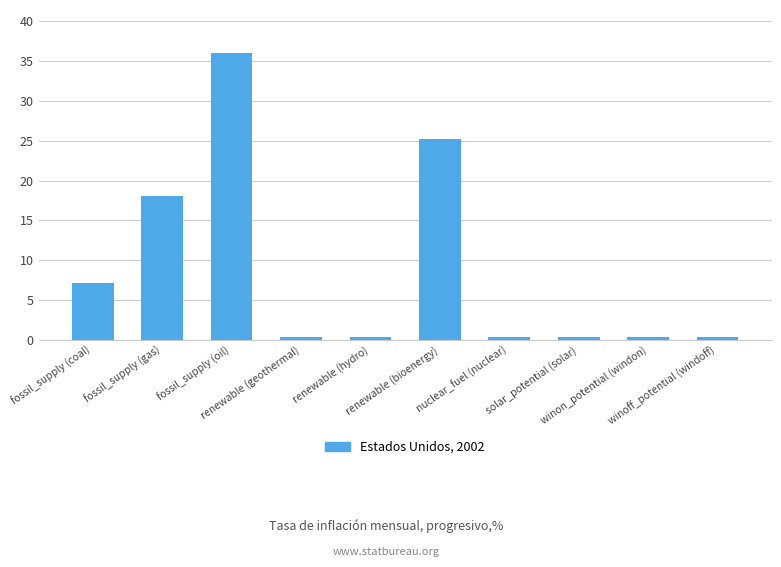

What position from the right is fossil_supply (coal)?

10